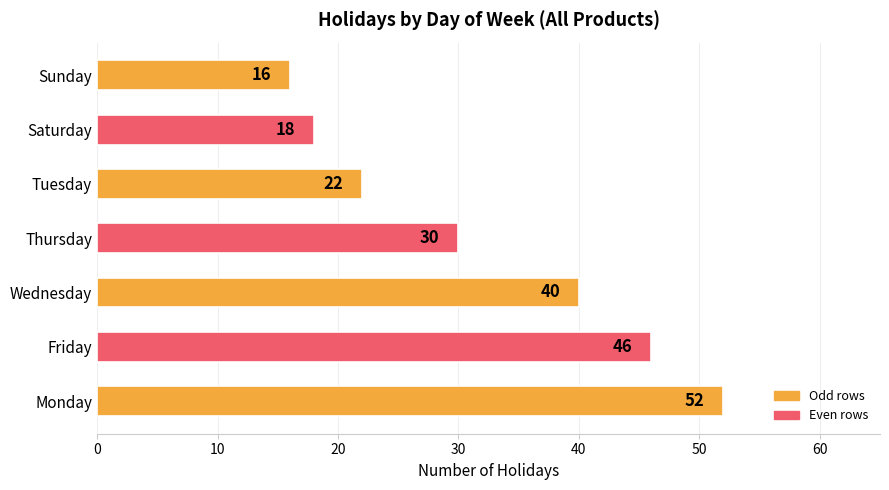

How many categories are shown in the chart?

7